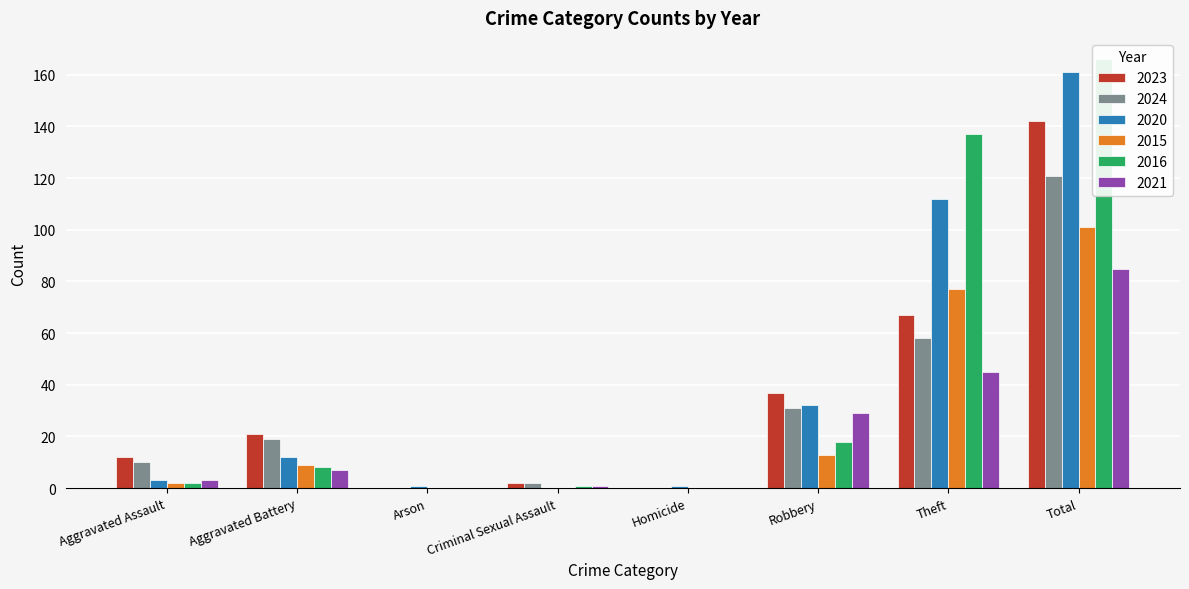

At which category is the sum across all series the highest?

Total